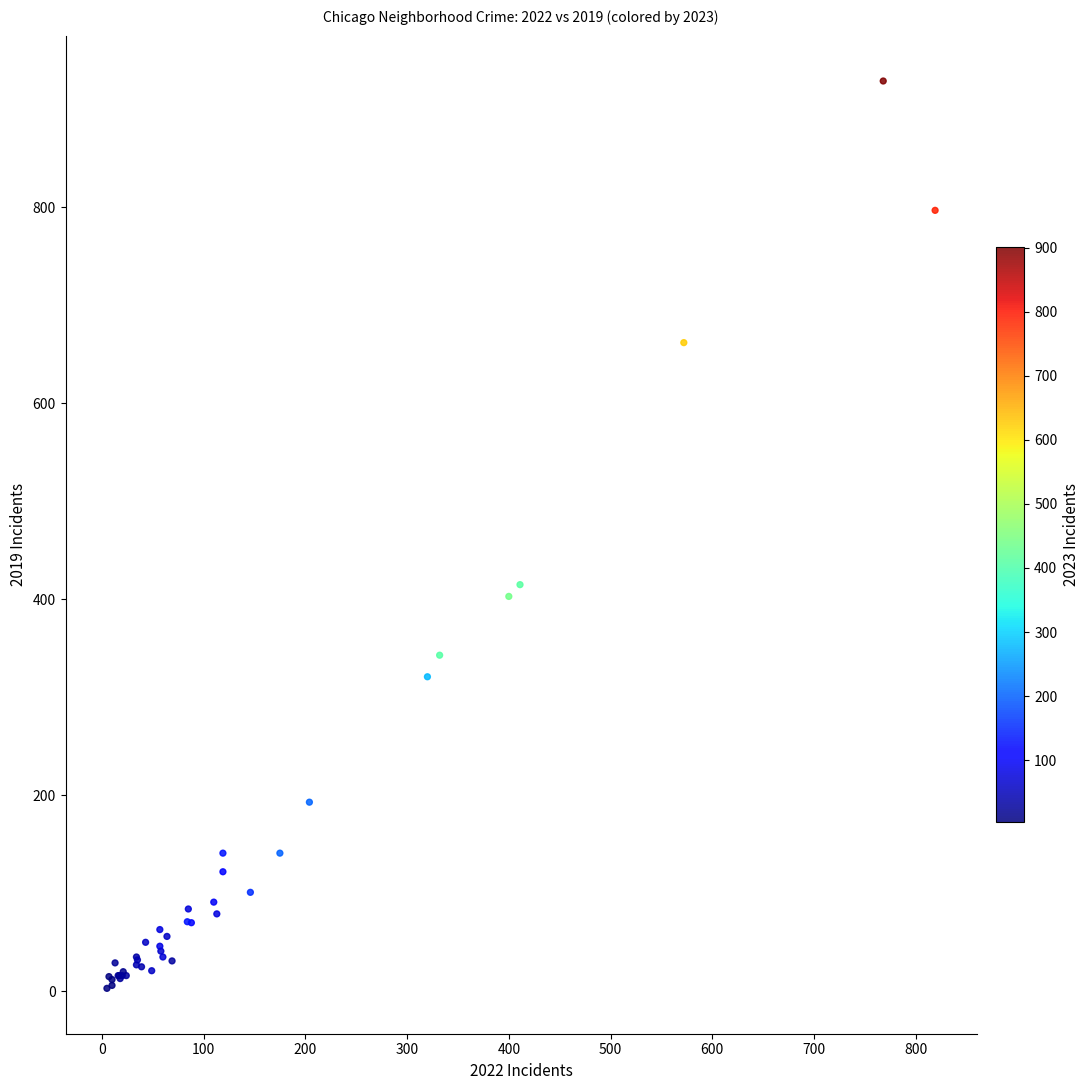

What Y value in the scatter plot is closest to 466?

415